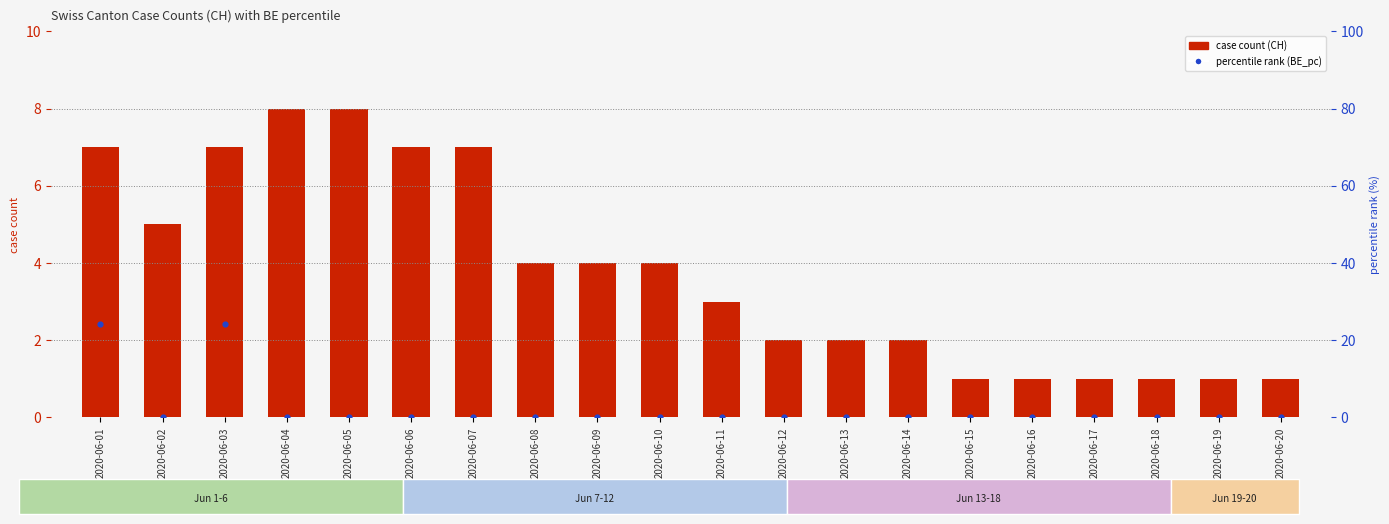

What is the total value across all series at 2020-06-01?

31.2